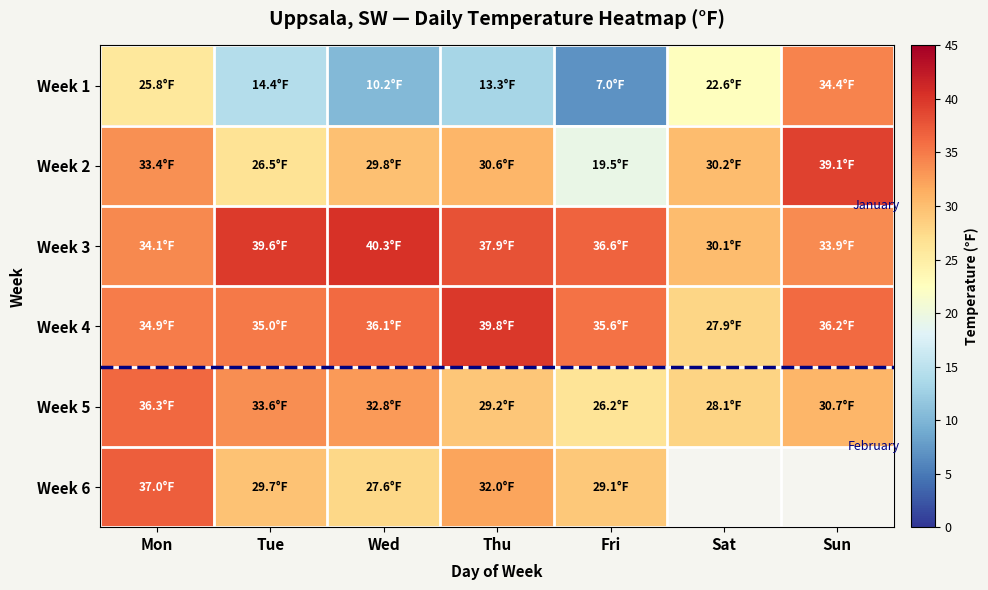

How many values in the Week 3 series exceed 36?

4